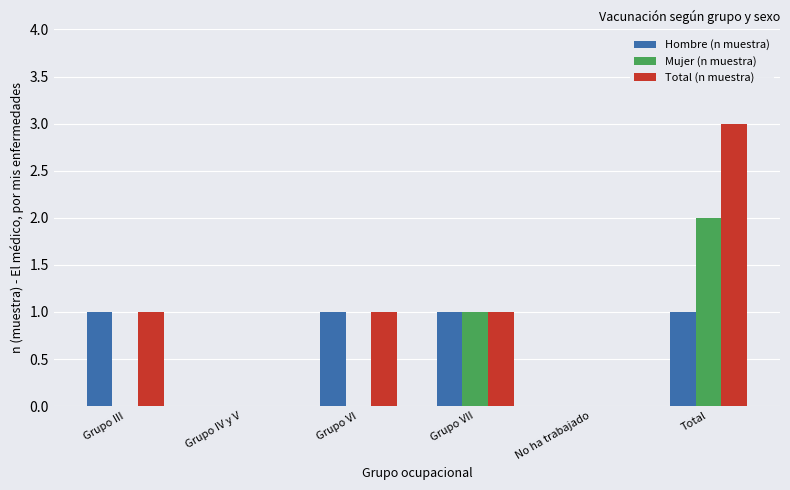

Which series changed the most between Grupo VII and Total?

Total (n muestra)